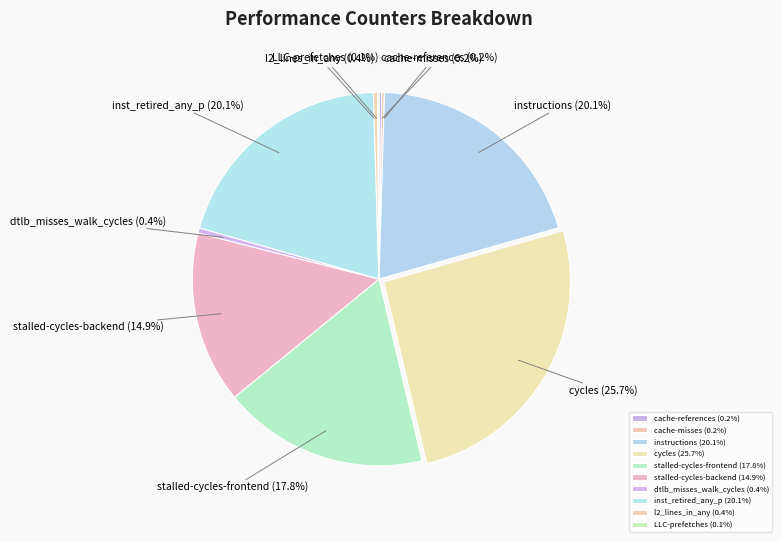

Is there any slice that represents more than half of the pie?

No